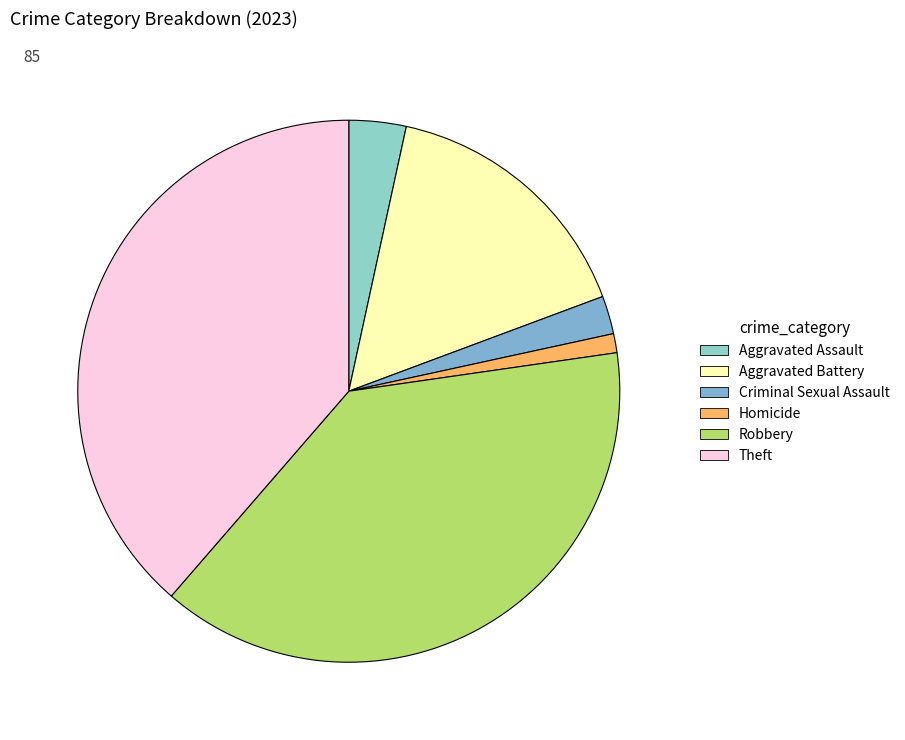

How much of the chart is everything except Robbery?

61.4%